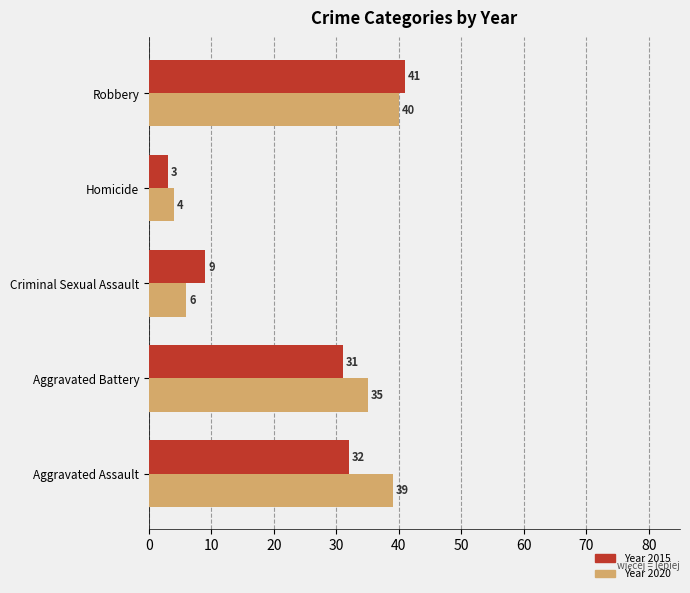

Which category has the lowest value across all series?

Homicide